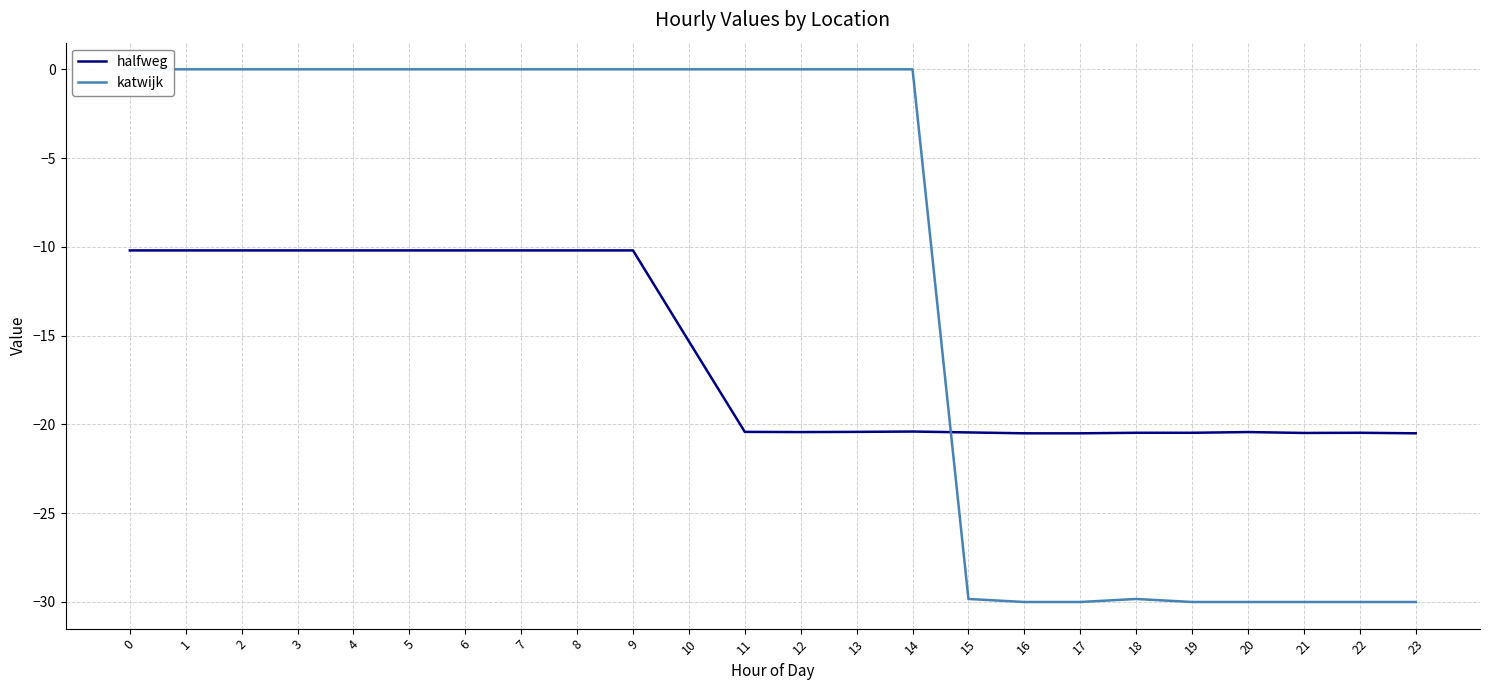

Which has a higher value, 6 or 1?

6